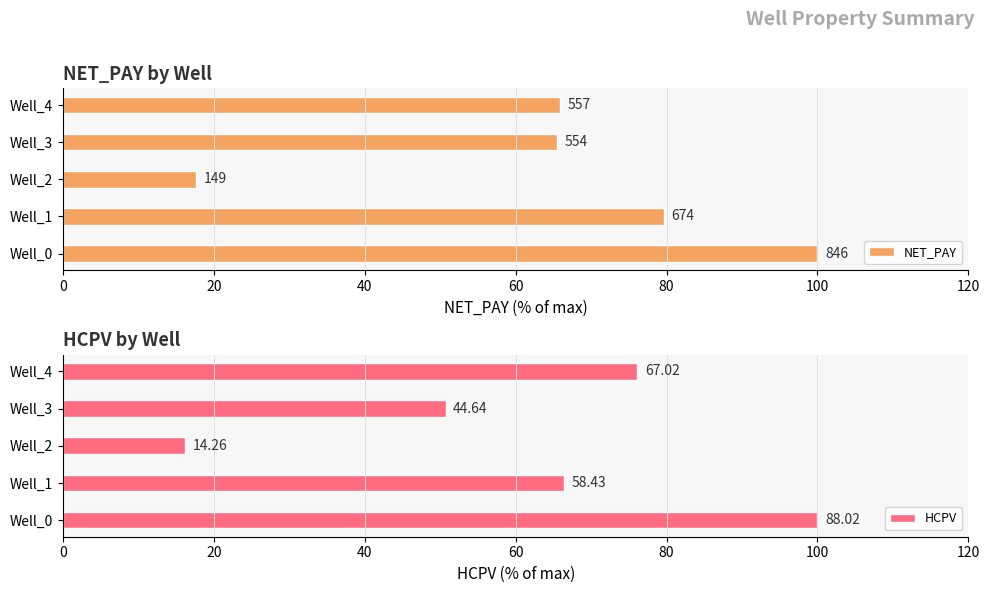

How many bars are there in total?

10